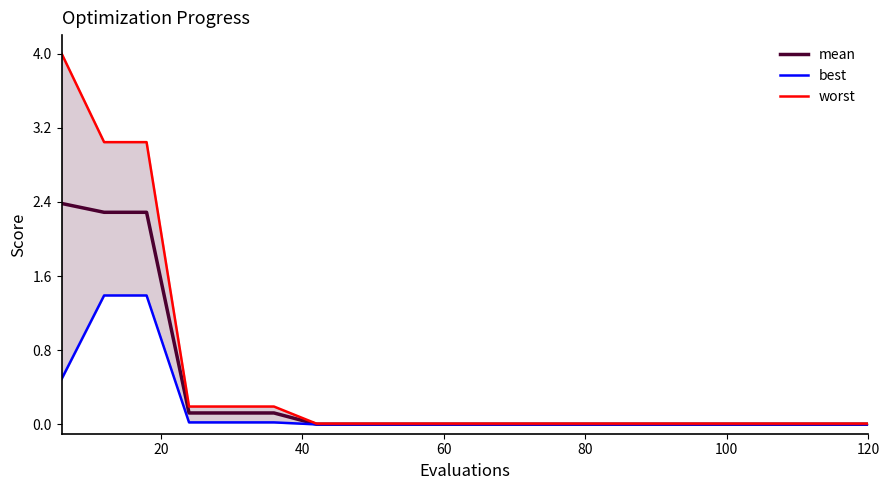

Reading left to right, transcribe all the data shown in this chart.

mean: 2.4	2.3	2.3	0.1	0.1	0.1	0.0	0.0	0.0	0.0	0.0	0.0	0.0	0.0	0.0	0.0	0.0	0.0	0.0	0.0
best: 0.5	1.4	1.4	0.0	0.0	0.0	0.0	0.0	0.0	0.0	0.0	0.0	0.0	0.0	0.0	0.0	0.0	0.0	0.0	0.0
worst: 4.0	3.0	3.0	0.2	0.2	0.2	0.0	0.0	0.0	0.0	0.0	0.0	0.0	0.0	0.0	0.0	0.0	0.0	0.0	0.0